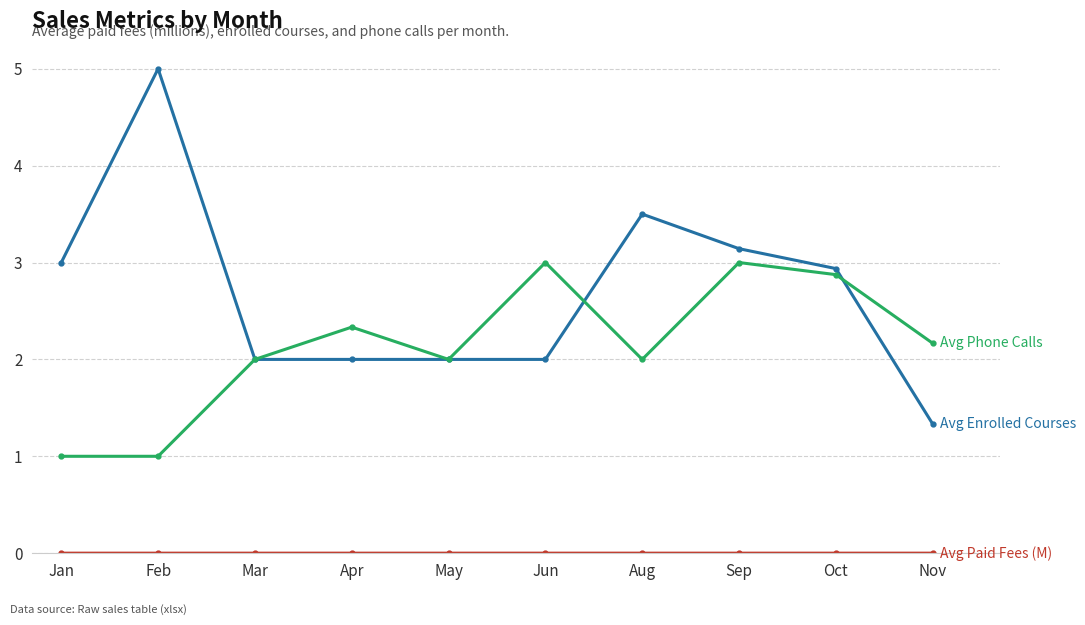

What is the label of the 1st point from the right?

Nov